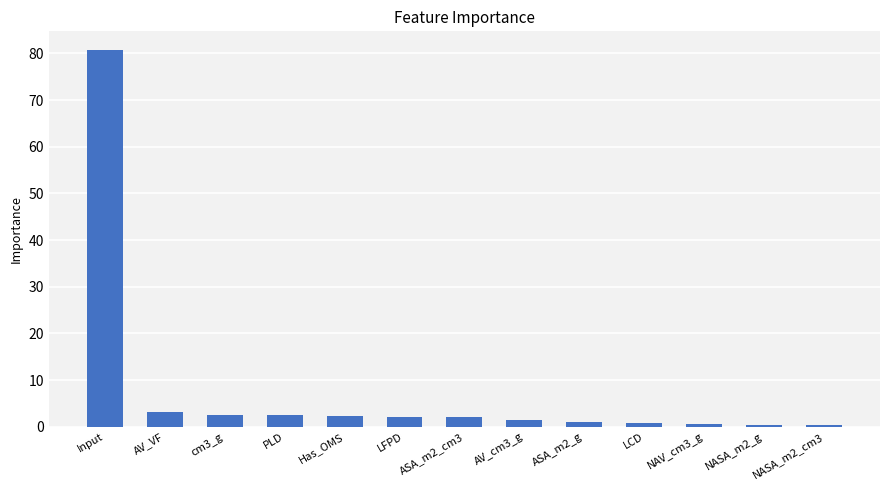

Is it true that the value at PLD is 2.4?

True